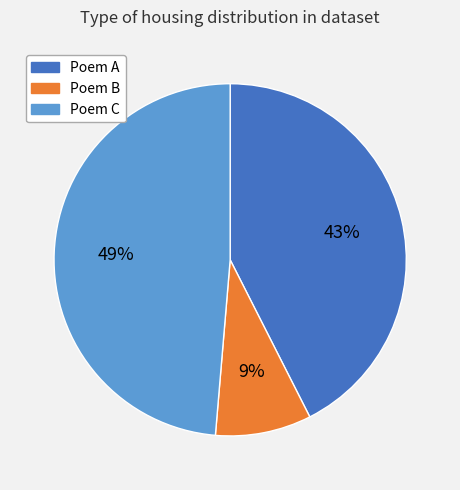

How many slices are in this pie chart?

3